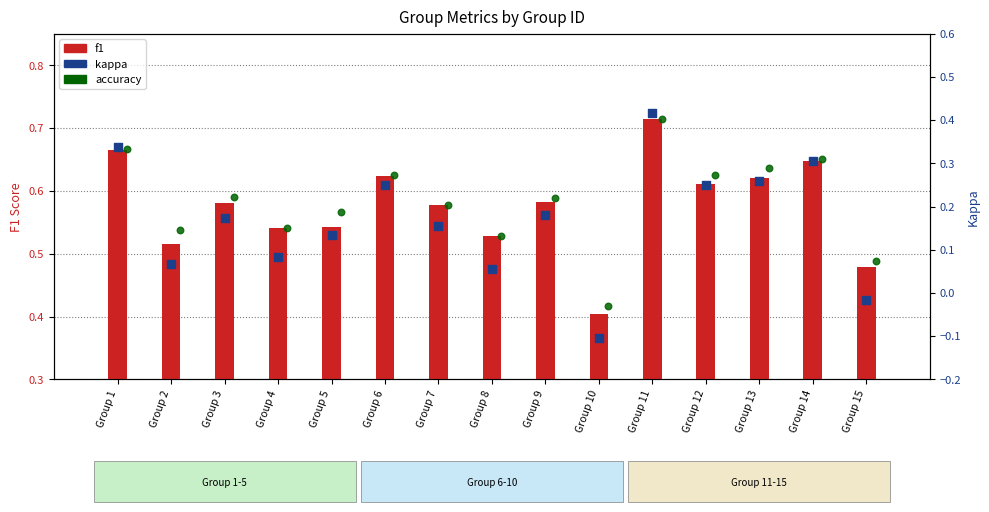

At how many categories does at least one series exceed 0?

15